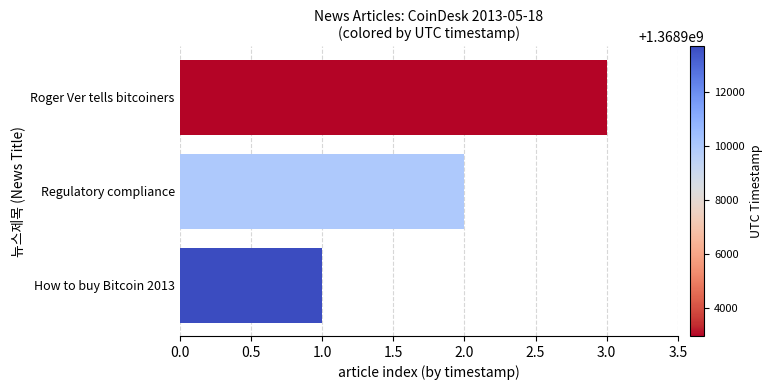

What is the average value?

2